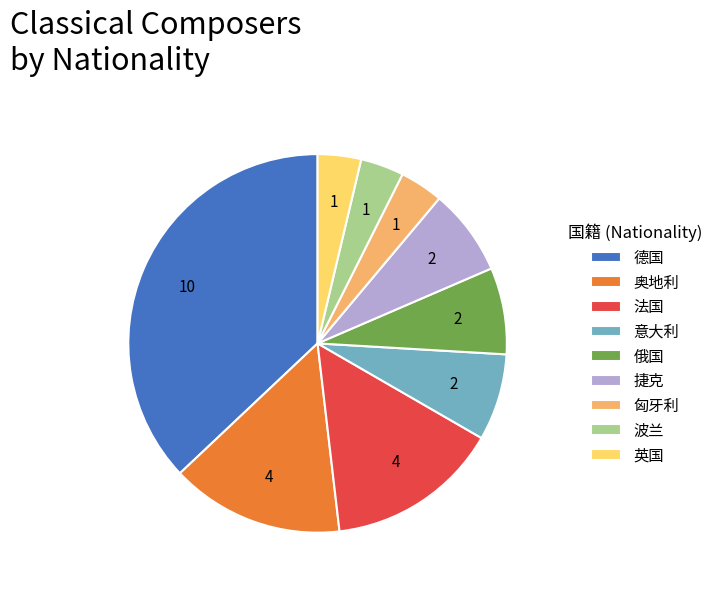

Which slice is the largest?

德国